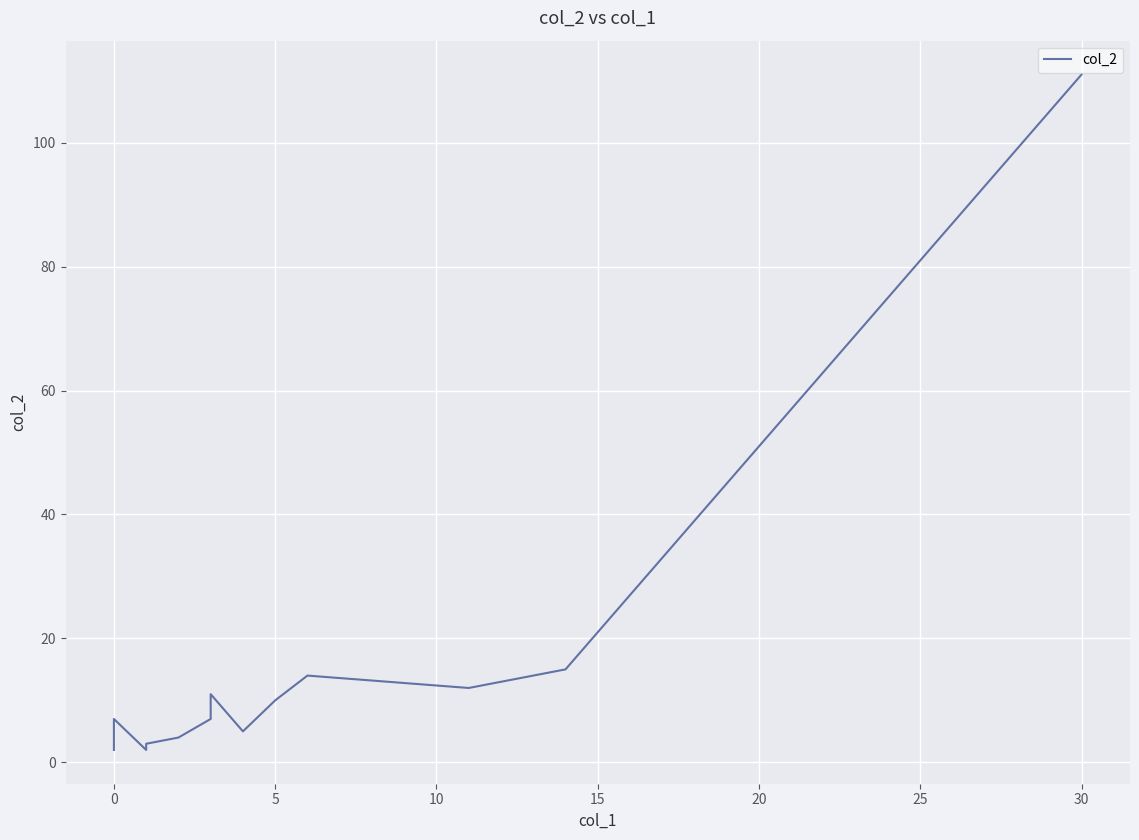

How many points are higher than both their immediate neighbors (excluding endpoints)?

3